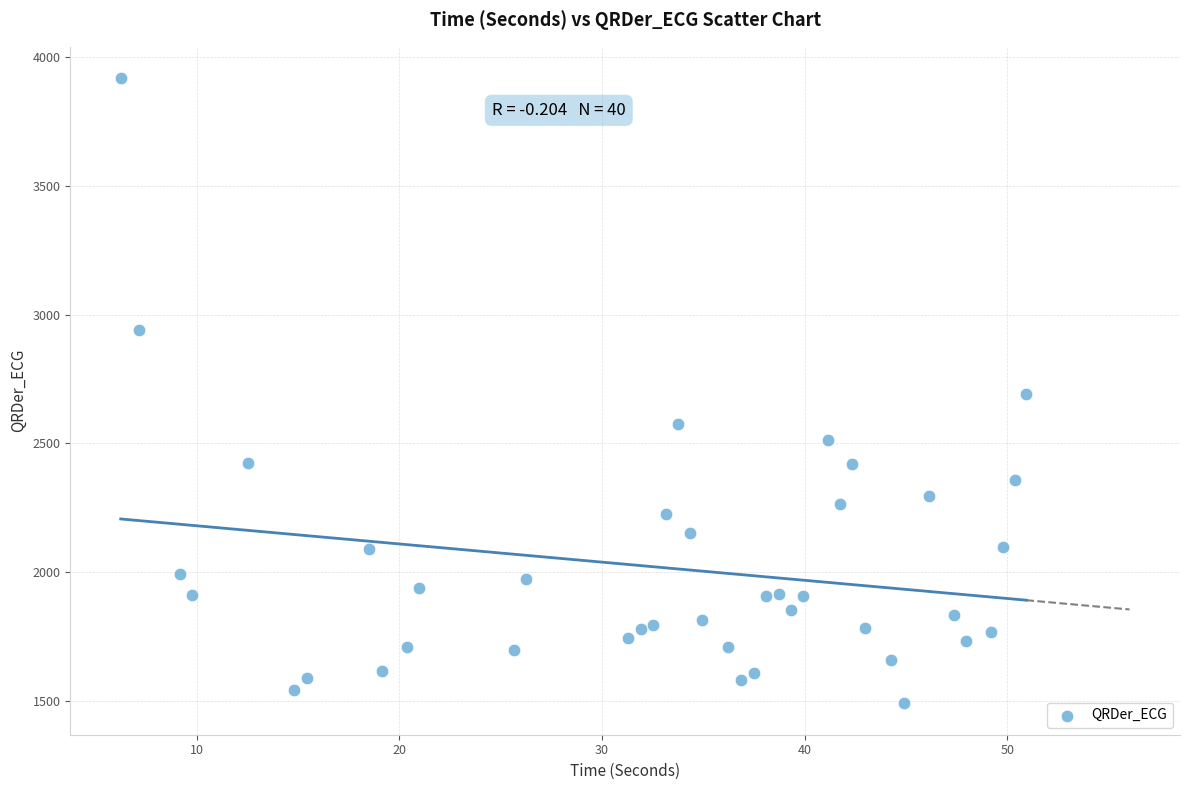

What is the range of X values (max minus min)?

44.7